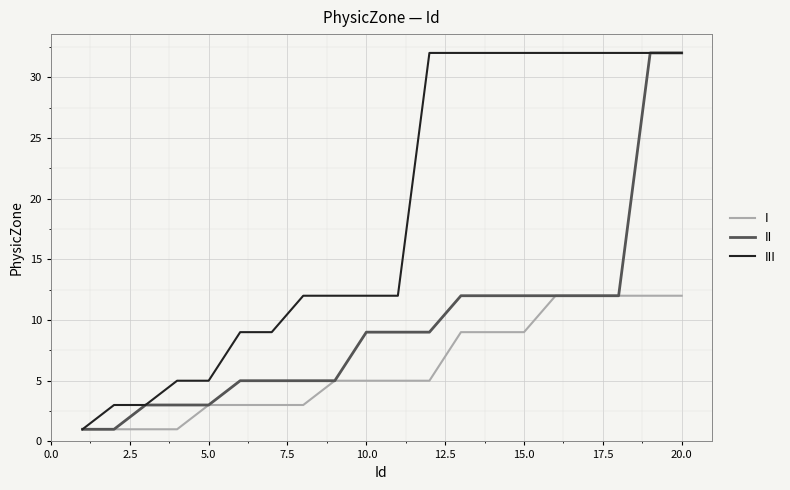

What is the maximum value for III?

32